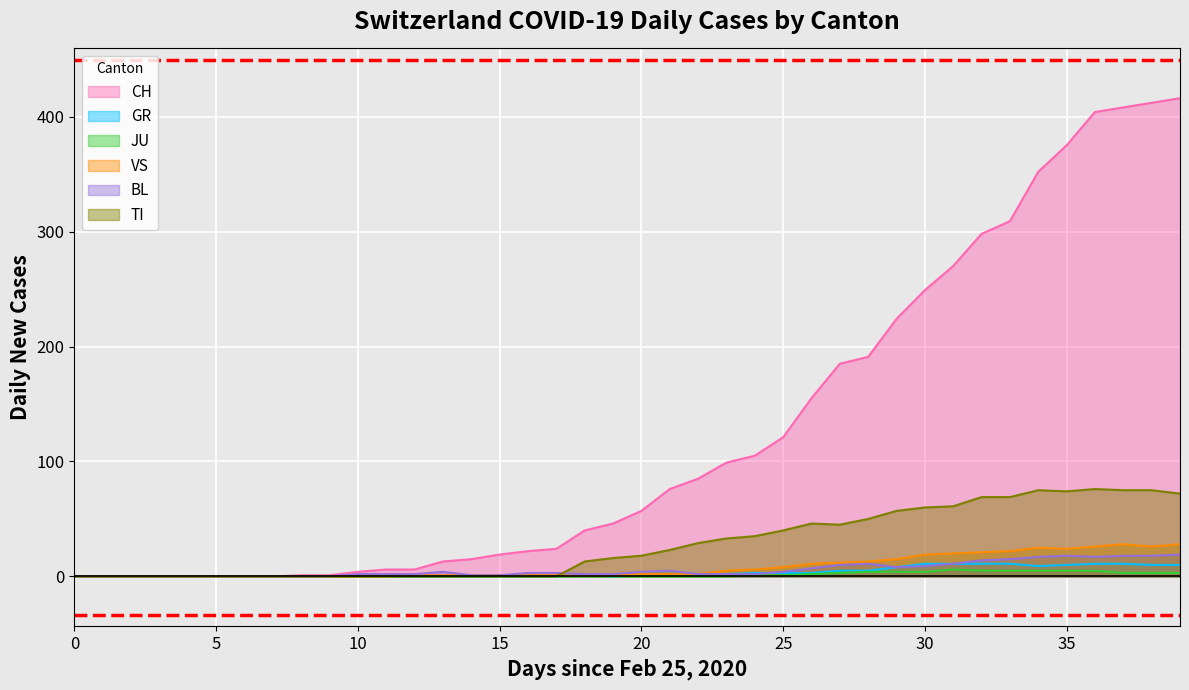

What are all the series names shown in the legend?

CH, GR, JU, VS, BL, TI